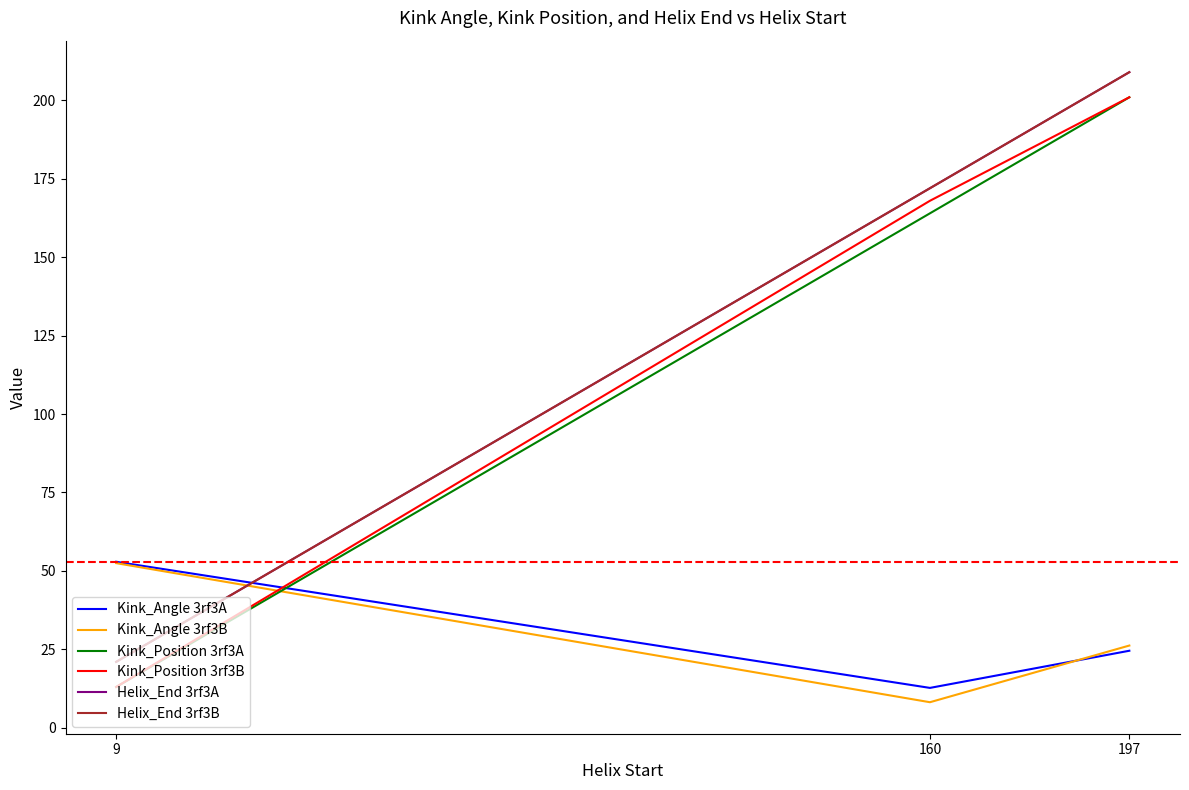

Which category has the highest value across all series?

197